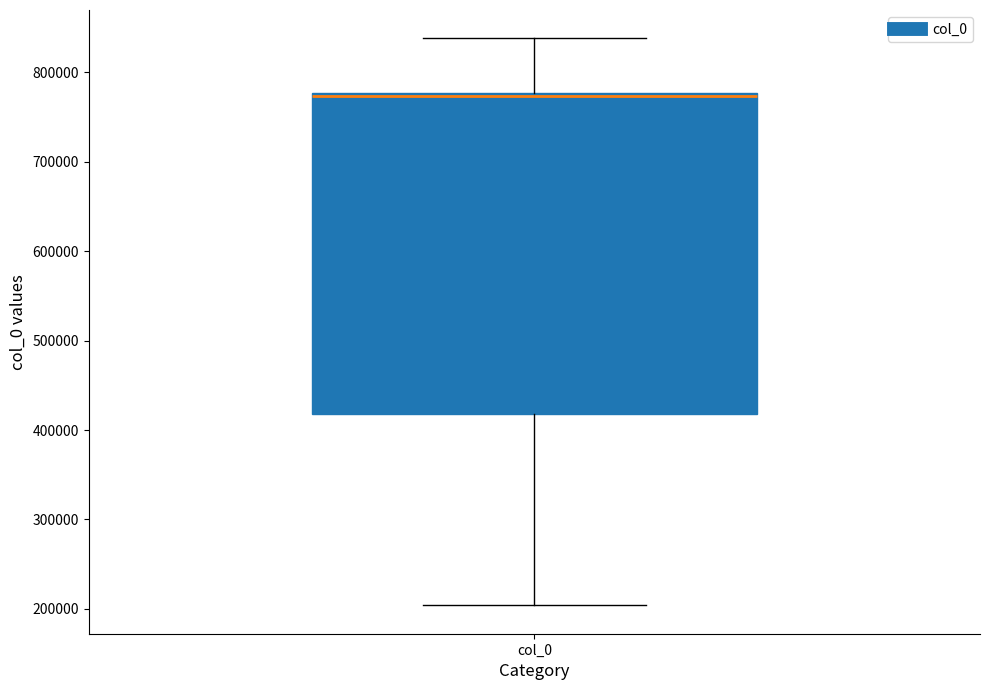

Where does the median line of the box for col_0 sit on the y-axis? The values are not printed on the chart, so give them approximately, as read against the axis.

770000